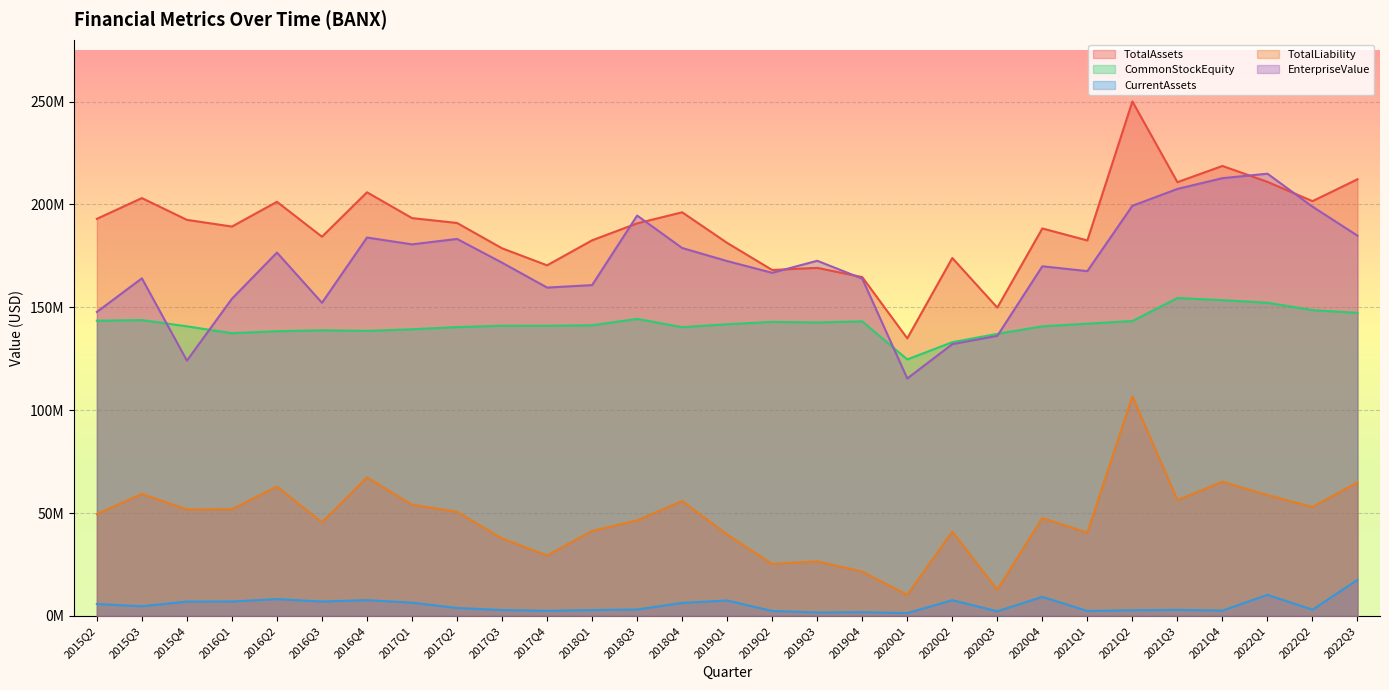

Rank the categories by CommonStockEquity value from lowest to highest.

2020Q1, 2020Q2, 2020Q3, 2016Q1, 2016Q2, 2016Q4, 2016Q3, 2017Q1, 2018Q4, 2017Q2, 2015Q4, 2020Q4, 2017Q4, 2017Q3, 2018Q1, 2019Q1, 2021Q1, 2019Q3, 2019Q2, 2019Q4, 2021Q2, 2015Q2, 2015Q3, 2018Q3, 2022Q3, 2022Q2, 2022Q1, 2021Q4, 2021Q3